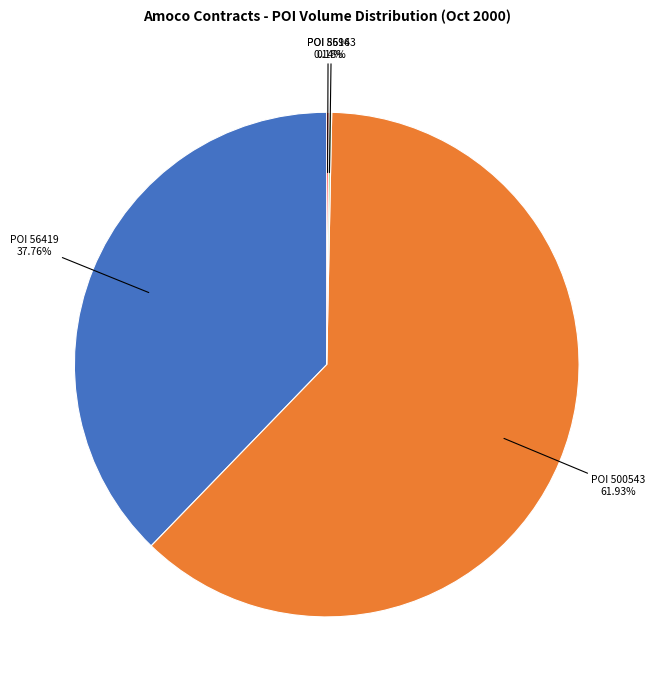

What is the ratio of the value at POI 500543 to the value at POI 56419?

1.6